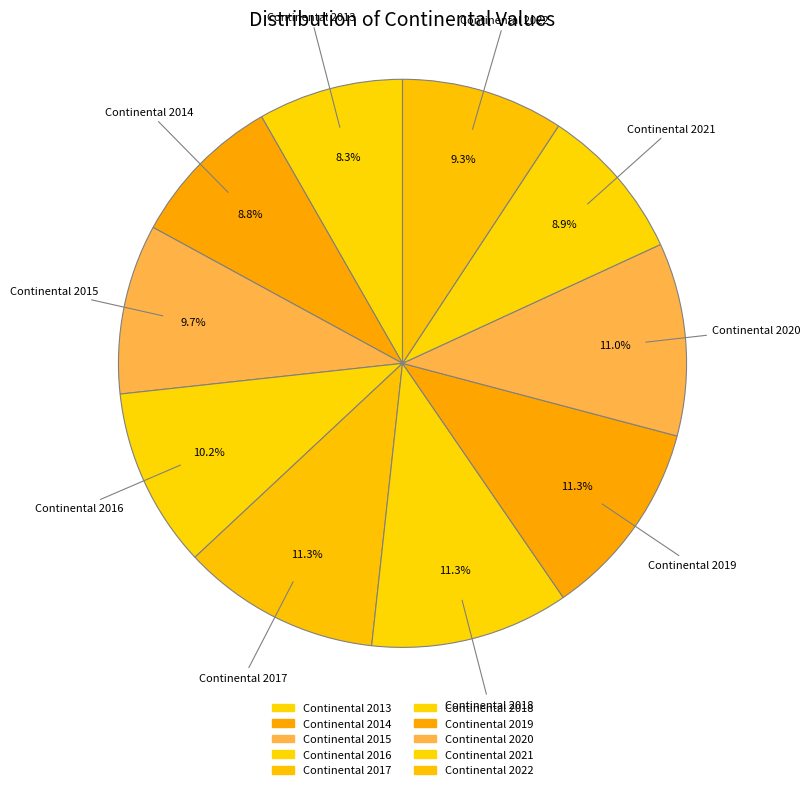

Which has a higher value, Continental 2017 or Continental 2014?

Continental 2017